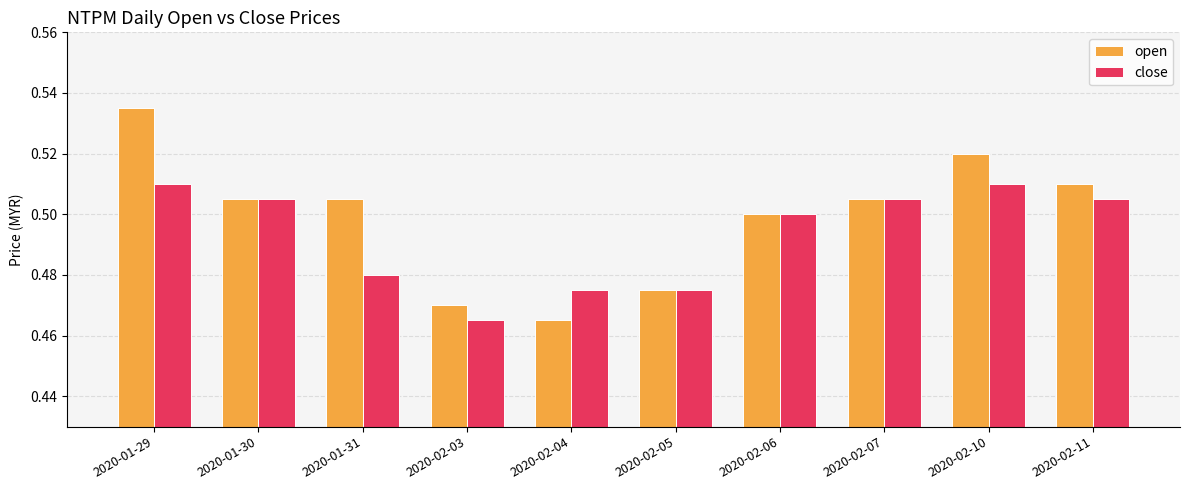

Which series changed the most between 2020-02-04 and 2020-02-10?

open